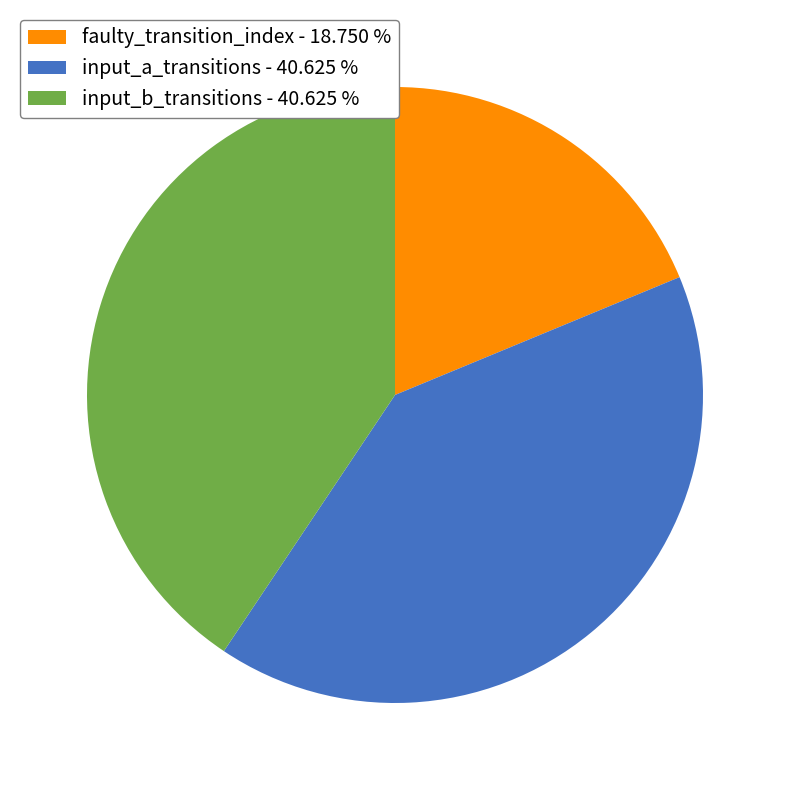

Is there any slice that represents more than half of the pie?

No